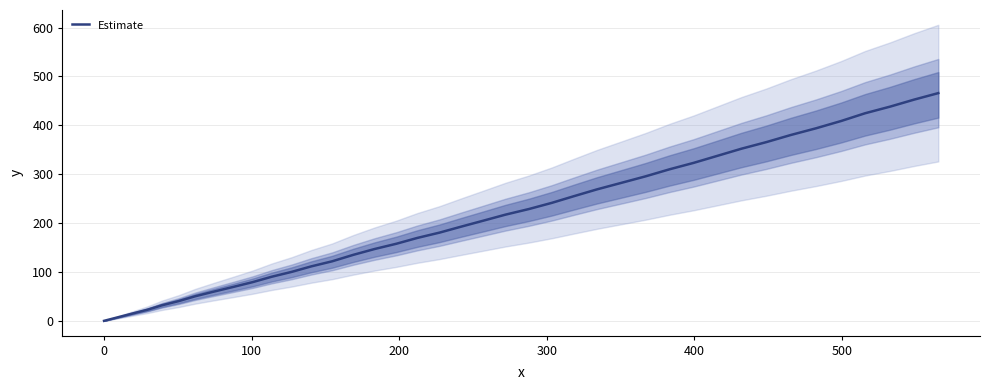

How many categories are shown in the chart?

40